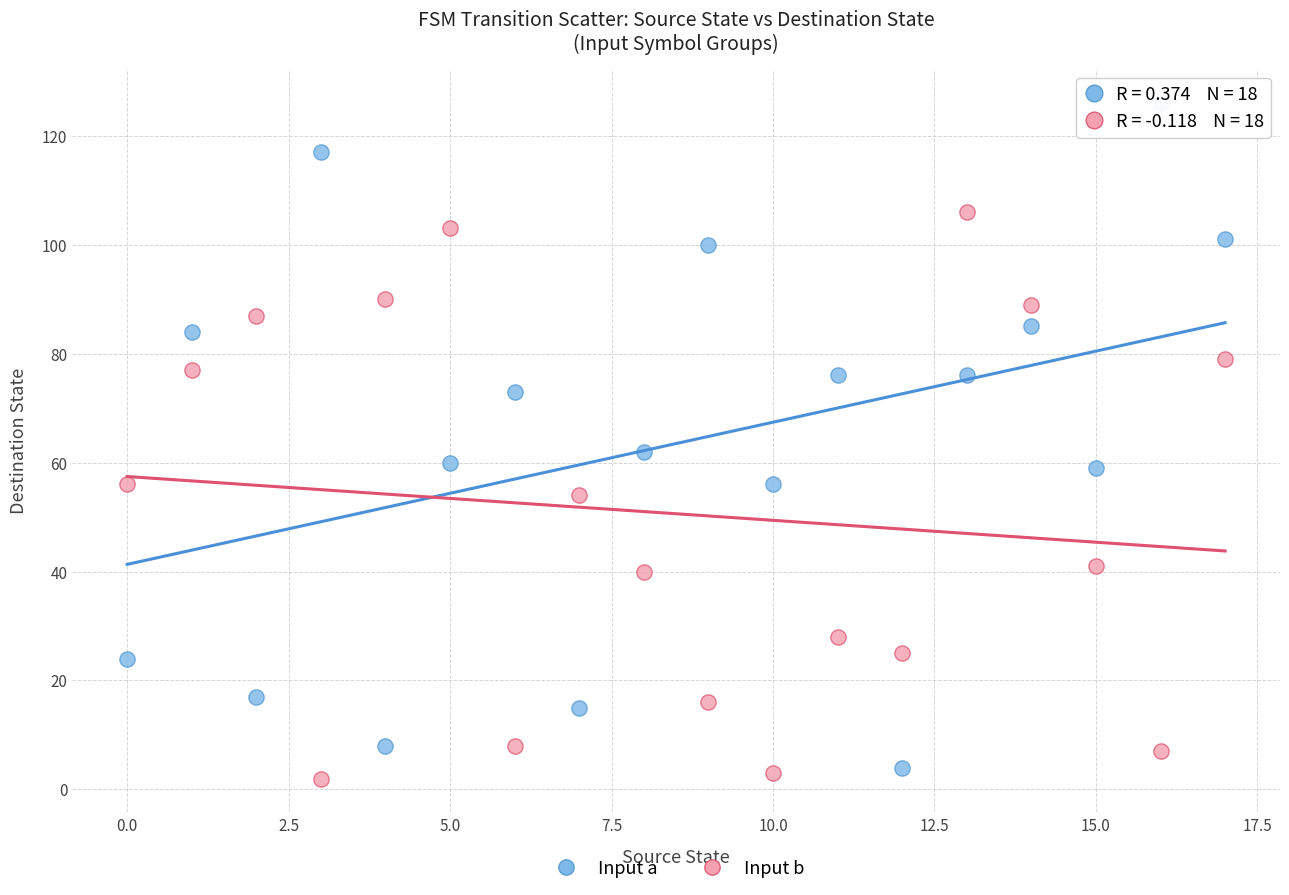

Which series has the largest Y range (max minus min)?

Input a